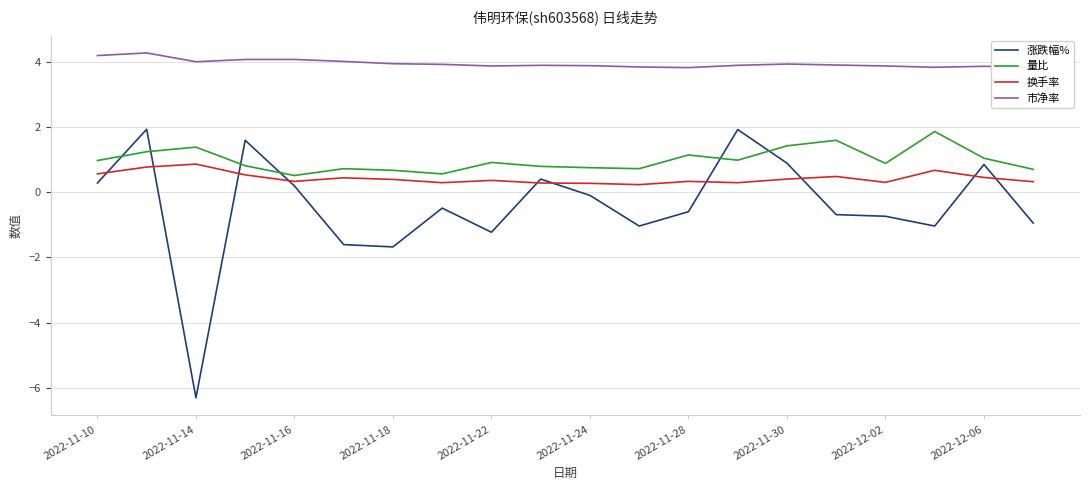

Does the chart have visible grid lines?

Yes